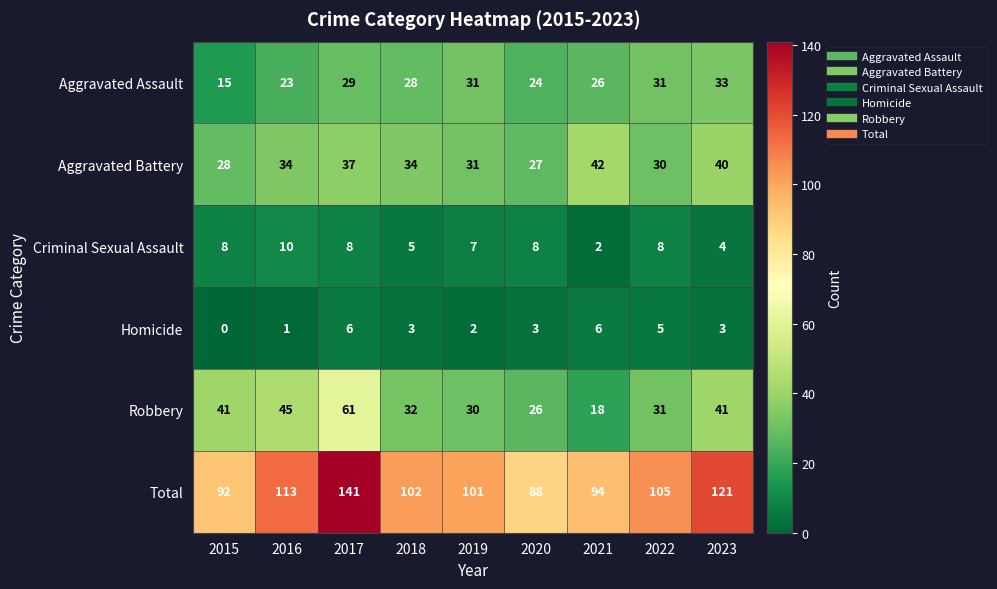

The value of Aggravated Assault at 2018 is 43. True or false?

False